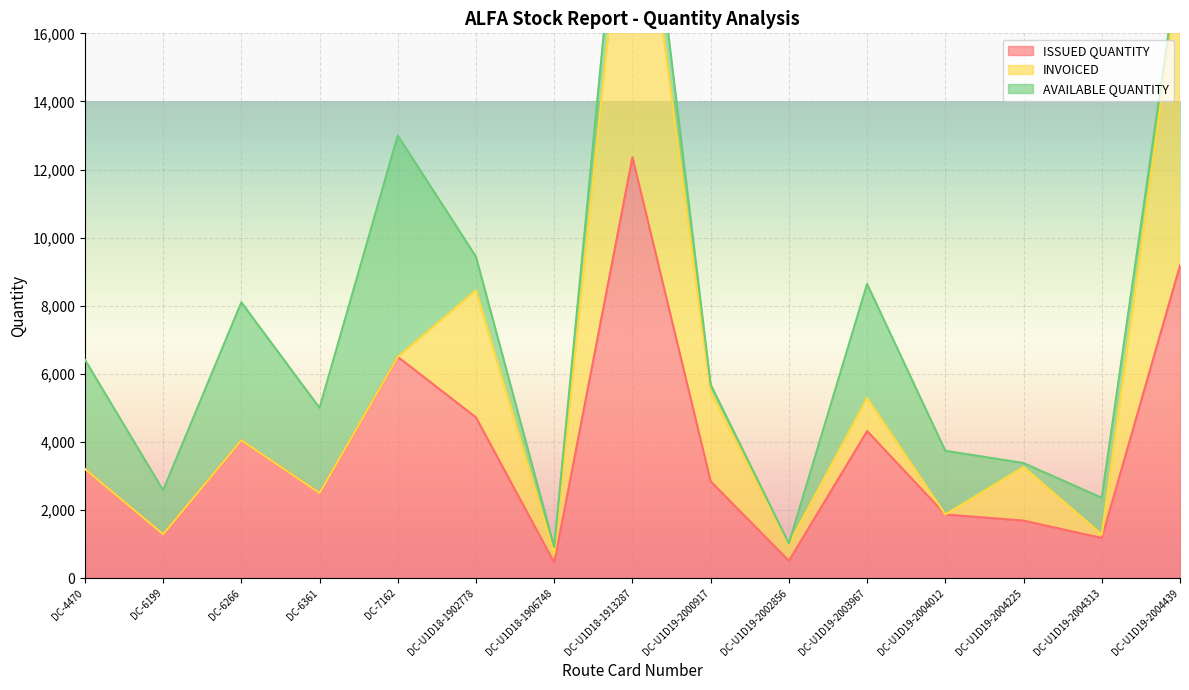

How many times do AVAILABLE QUANTITY and INVOICED cross each other?

5